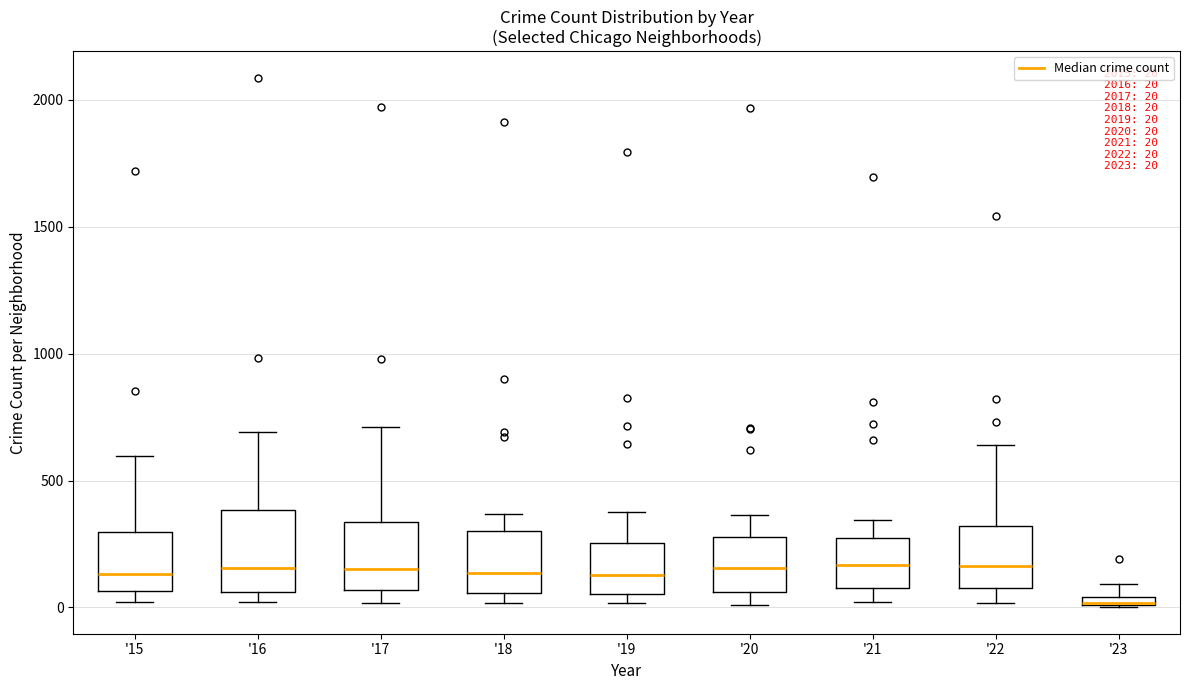

Comparing the boxes themselves (not the whiskers), which one is the tallest?

'16